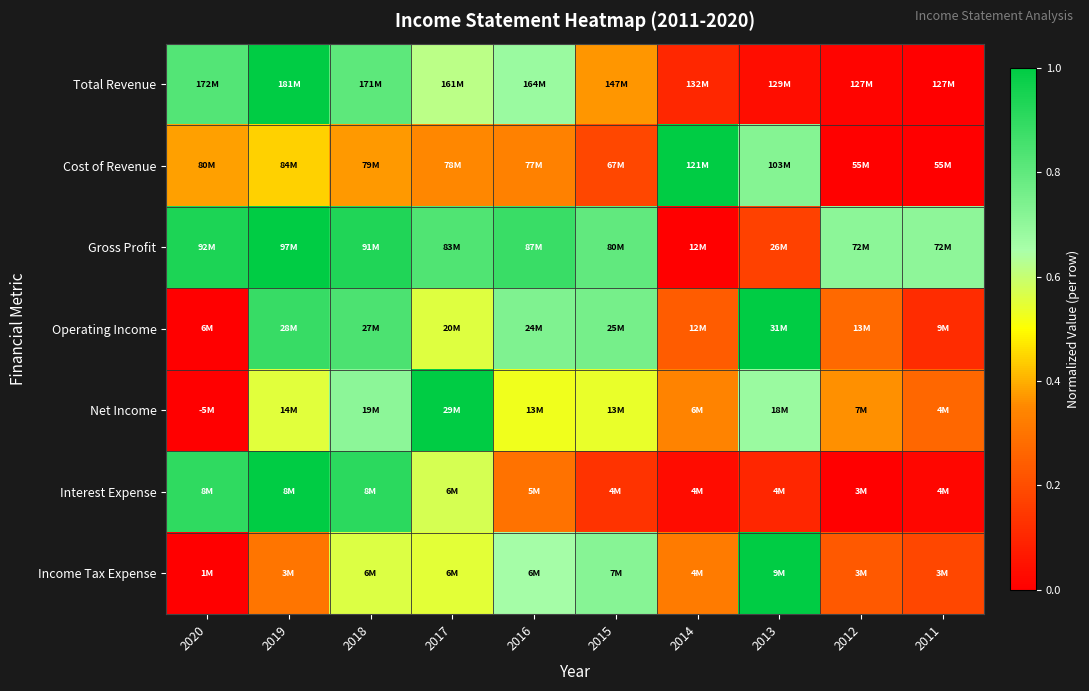

What is the total value across all series at 2018?

5.1